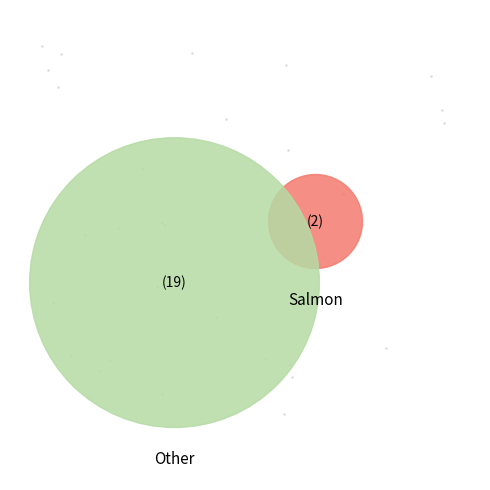

What percentage is the 3 slice, to the nearest percent?

14%